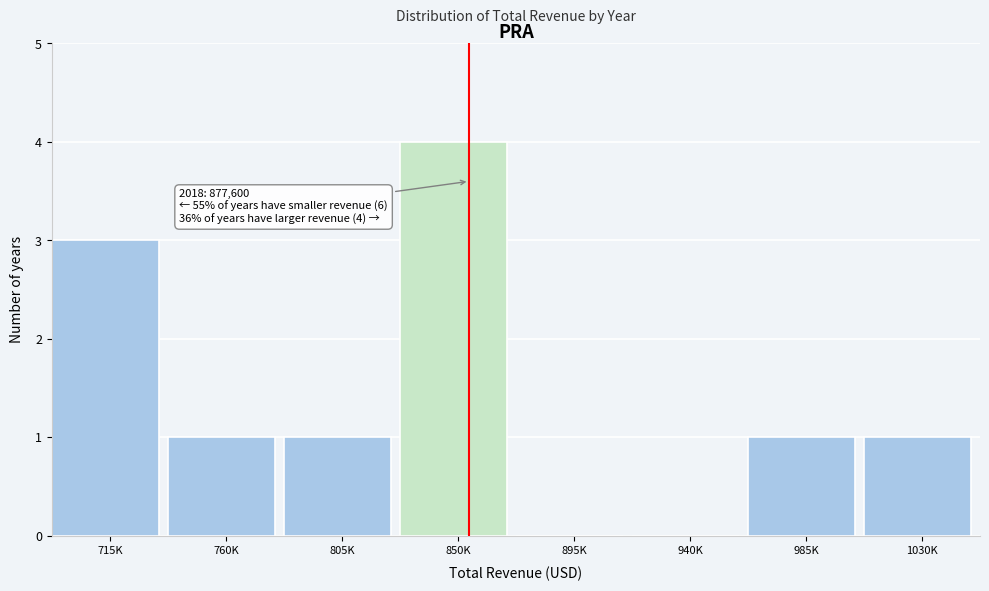

What is the maximum value shown in the chart?

4